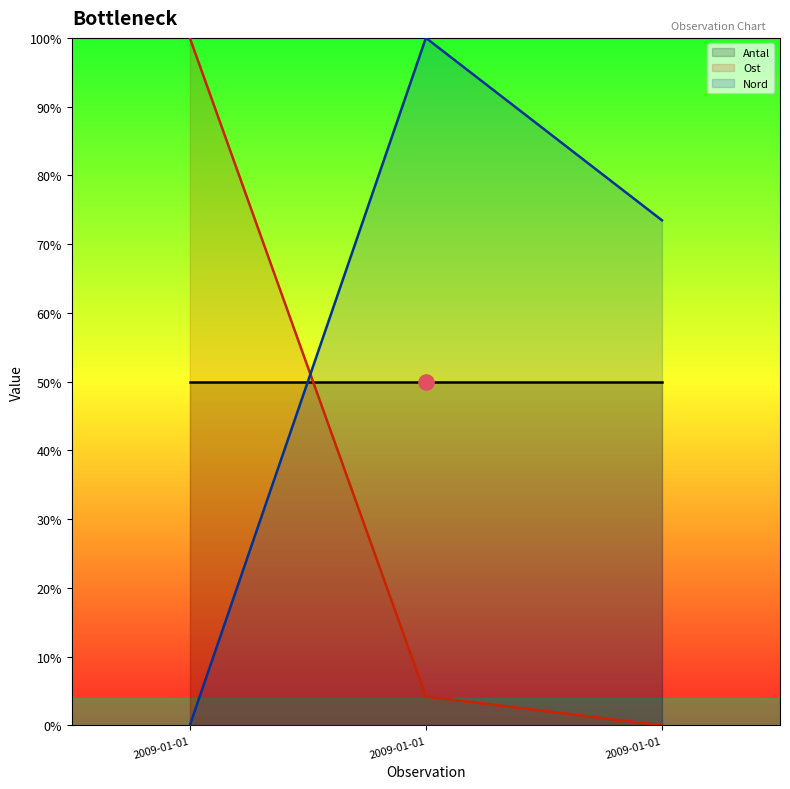

Which series reaches the maximum Y coordinate?

Ost